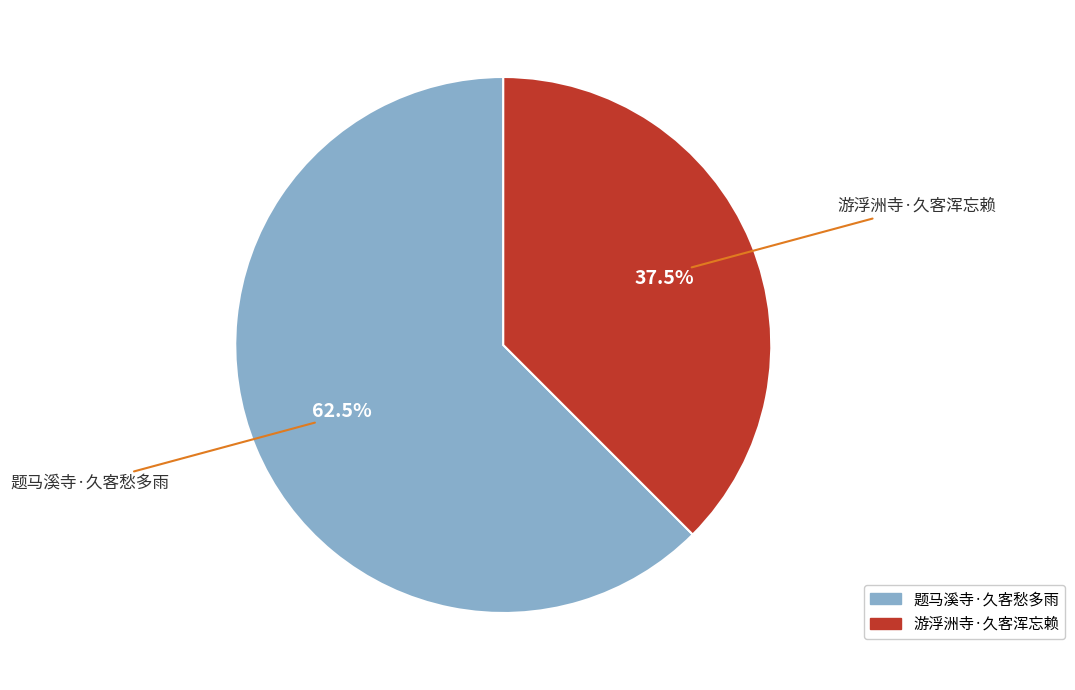

What is the ratio of the value at 题马溪寺·久客愁多雨 to the value at 游浮洲寺·久客浑忘赖?

1.7